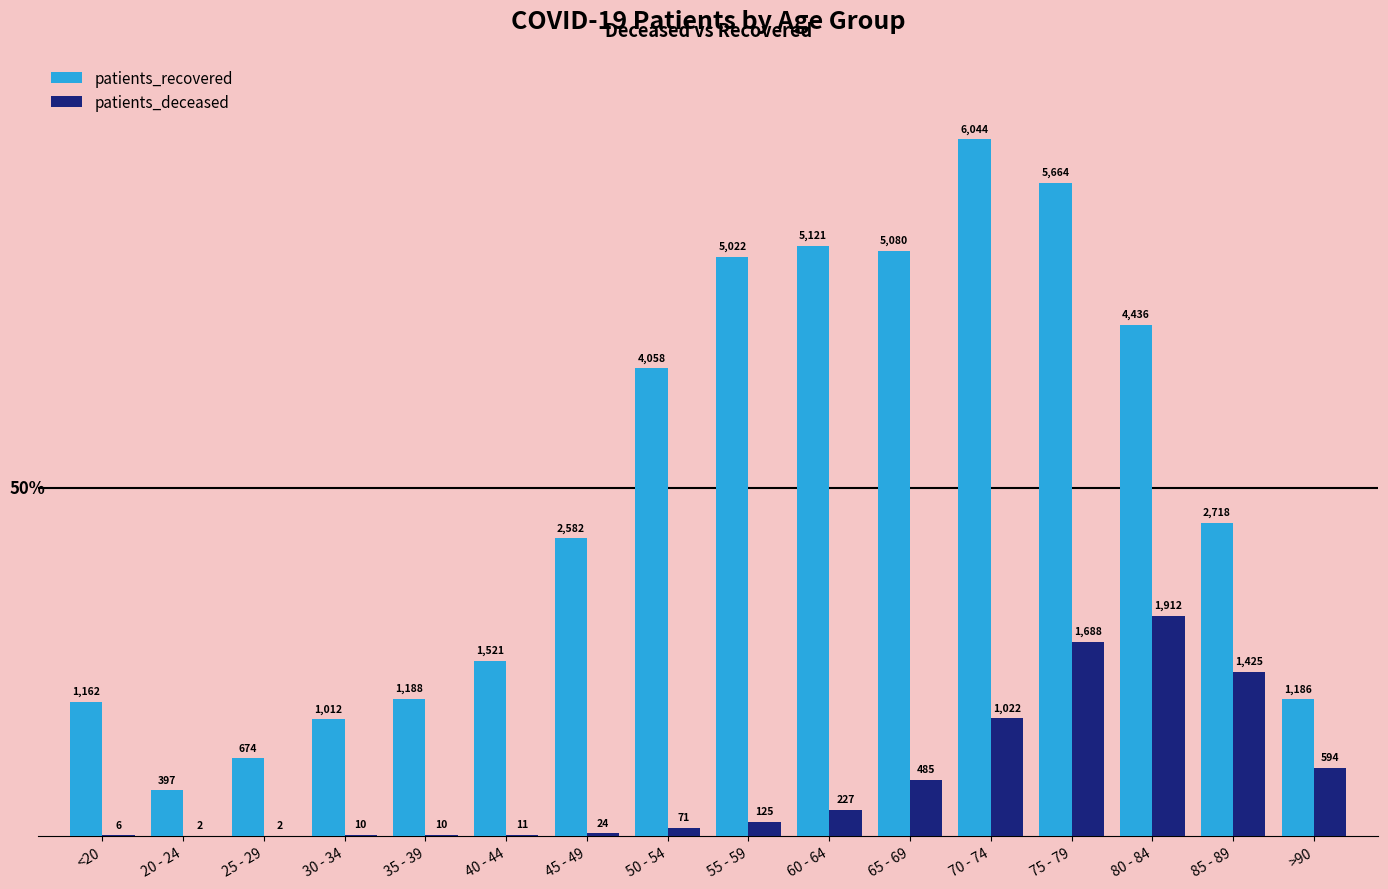

The value of patients_recovered at 70 - 74 is 2078. True or false?

False